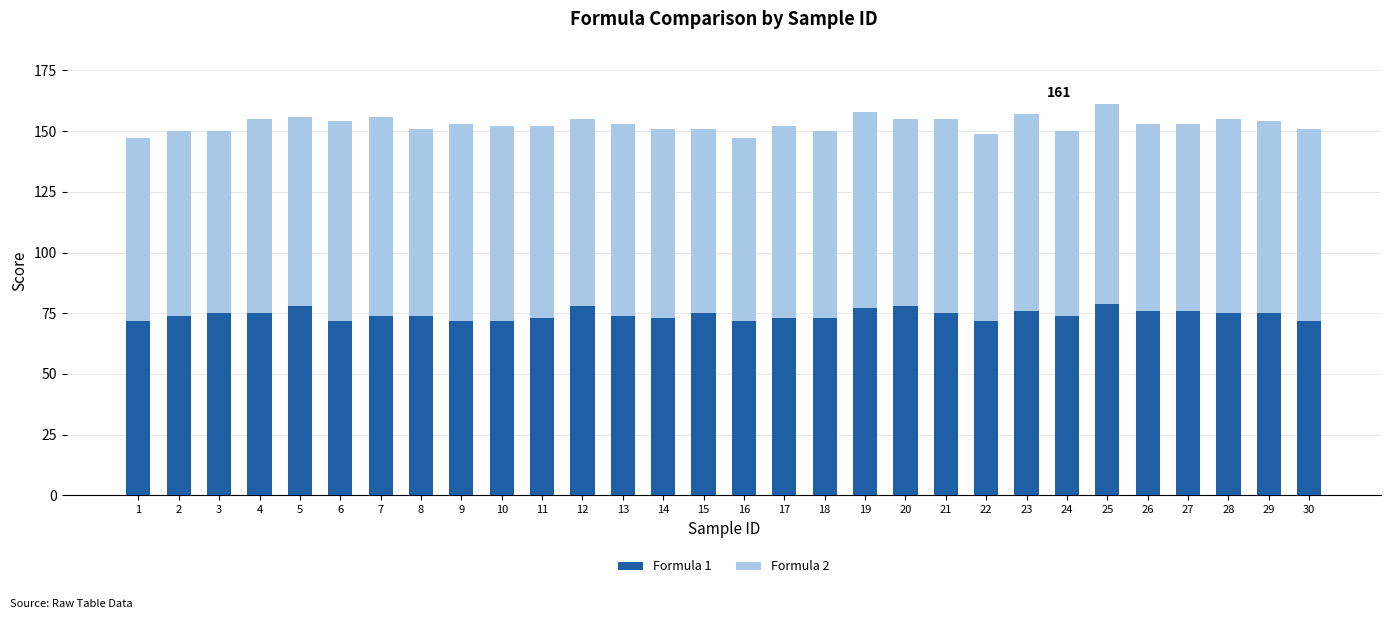

What is the highest value of the Formula 1 series?

79